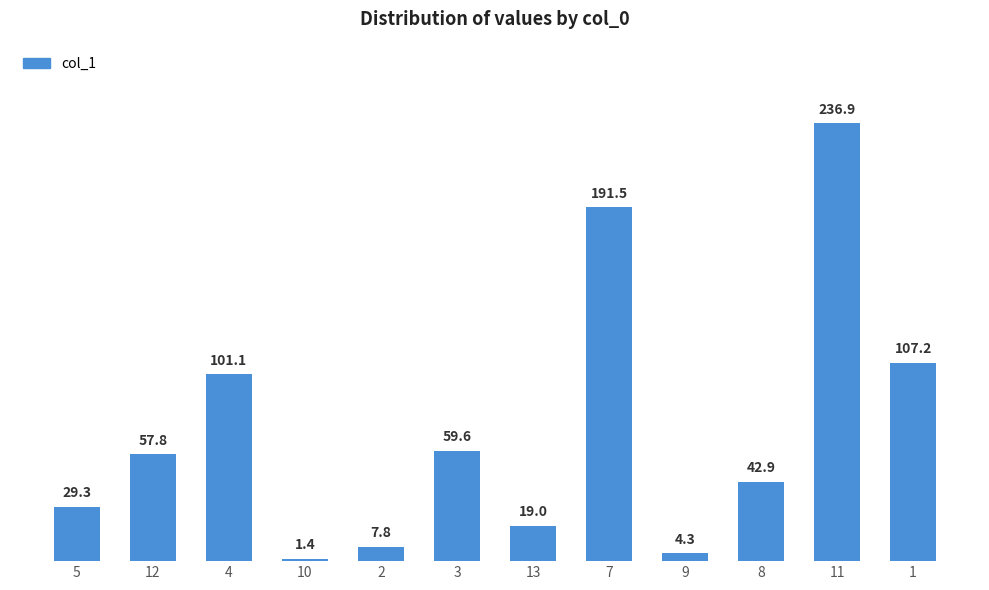

Rank the categories by value from highest to lowest.

11, 7, 1, 4, 3, 12, 8, 5, 13, 2, 9, 10